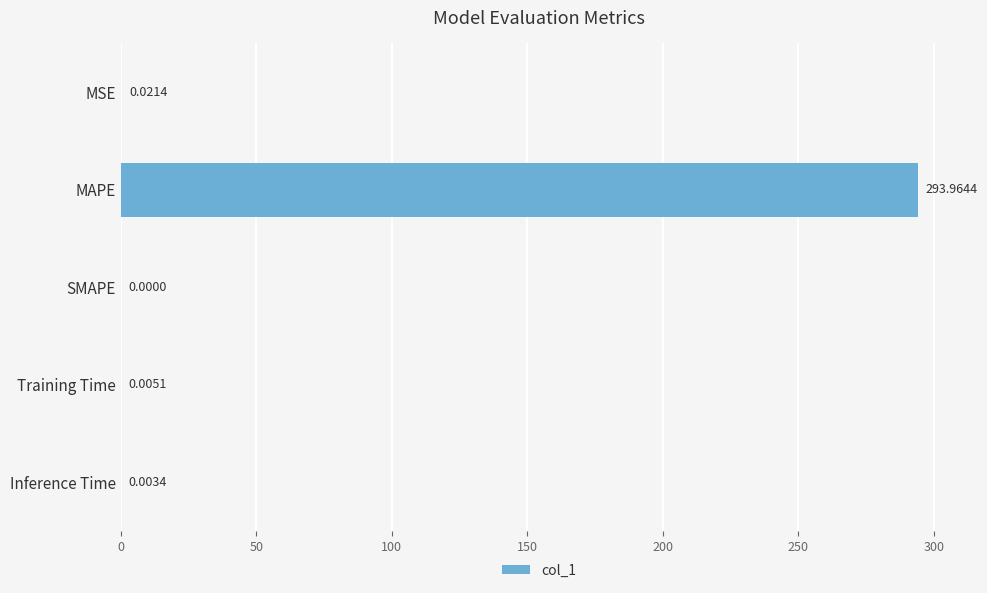

Which category has the highest value across all series?

MAPE